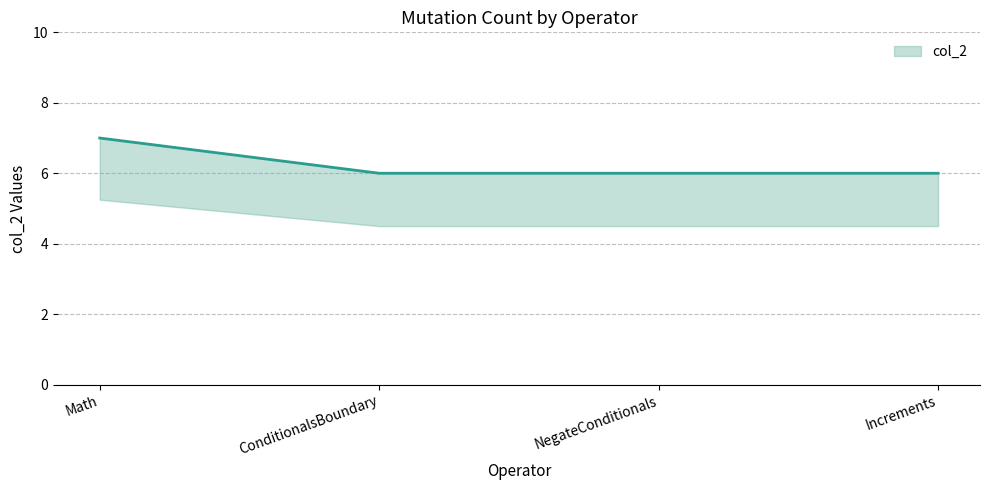

List the labels in order of value, smallest first.

ConditionalsBoundary, NegateConditionals, Increments, Math